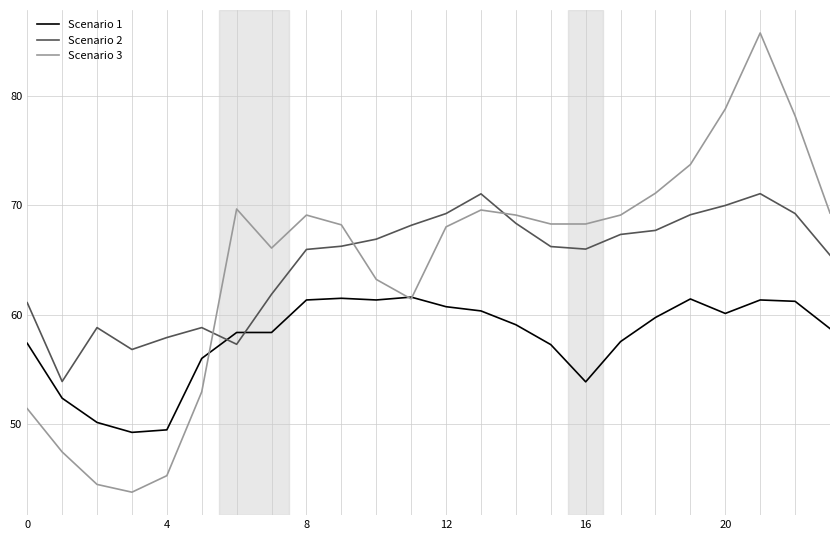

Which series has the widest spread of values?

Scenario 3